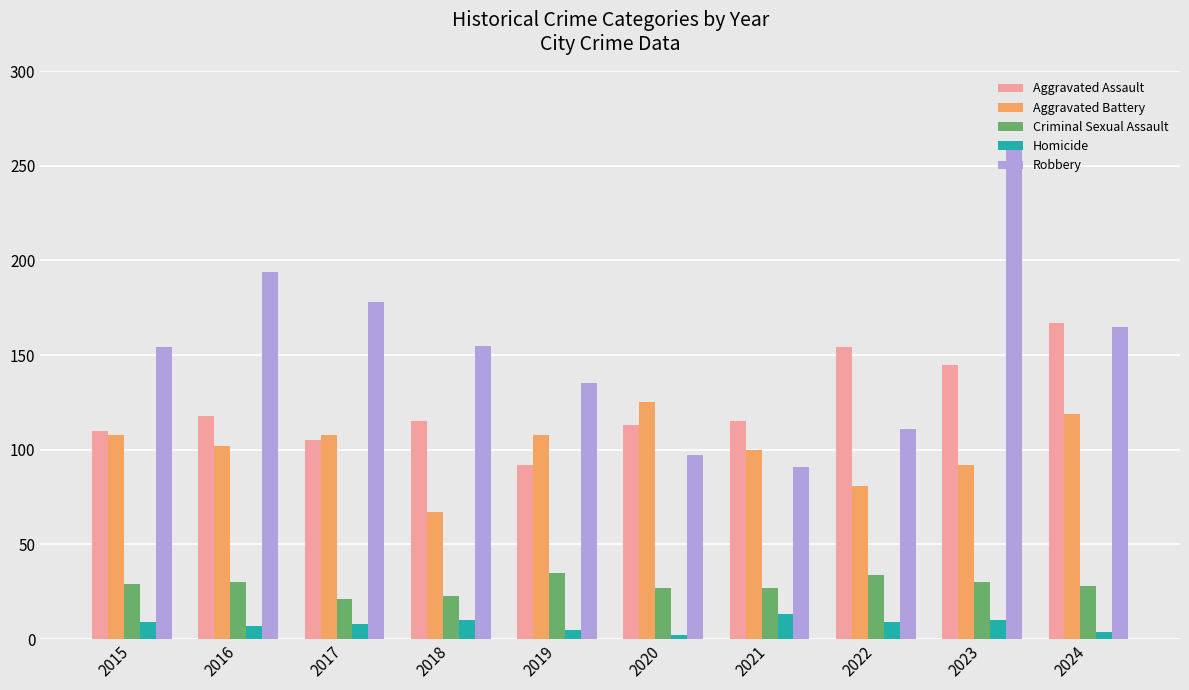

Does the chart contain any negative values?

No